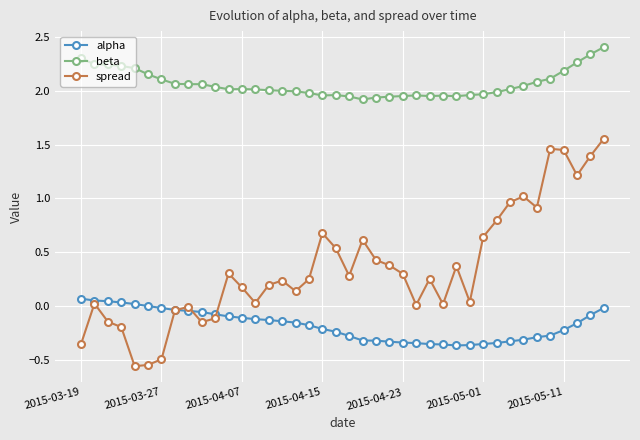

Which series has the largest total across all categories?

beta